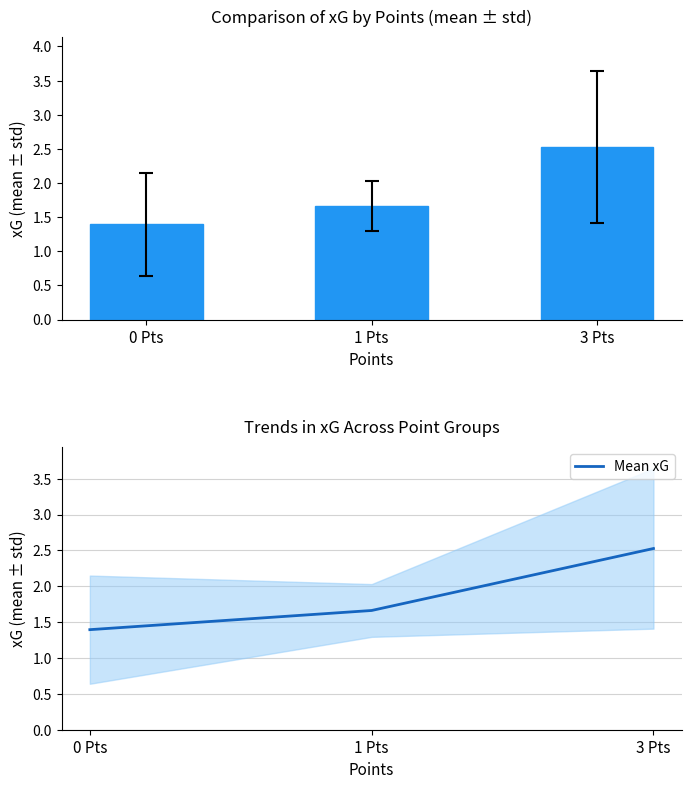

Reading left to right, list all the values displayed in this chart.

xG mean: 0 Pts=1.4	1 Pts=1.7	3 Pts=2.5
Mean xG: 0 Pts=1.4	1 Pts=1.7	3 Pts=2.5